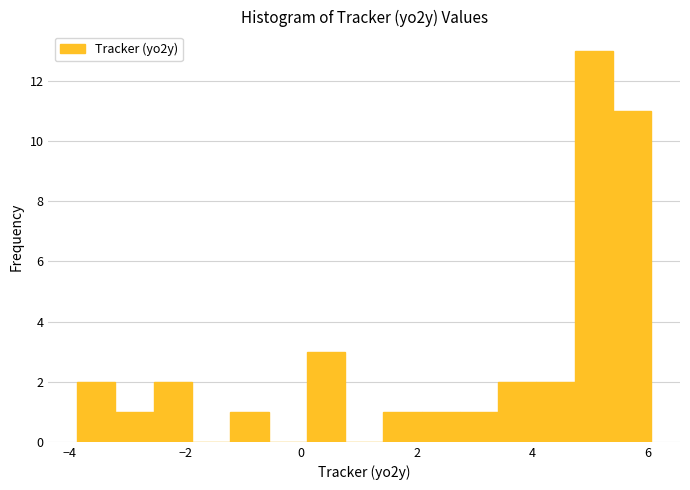

Read against the x-axis, roughly where is the centre of the tallest bar?

5.0